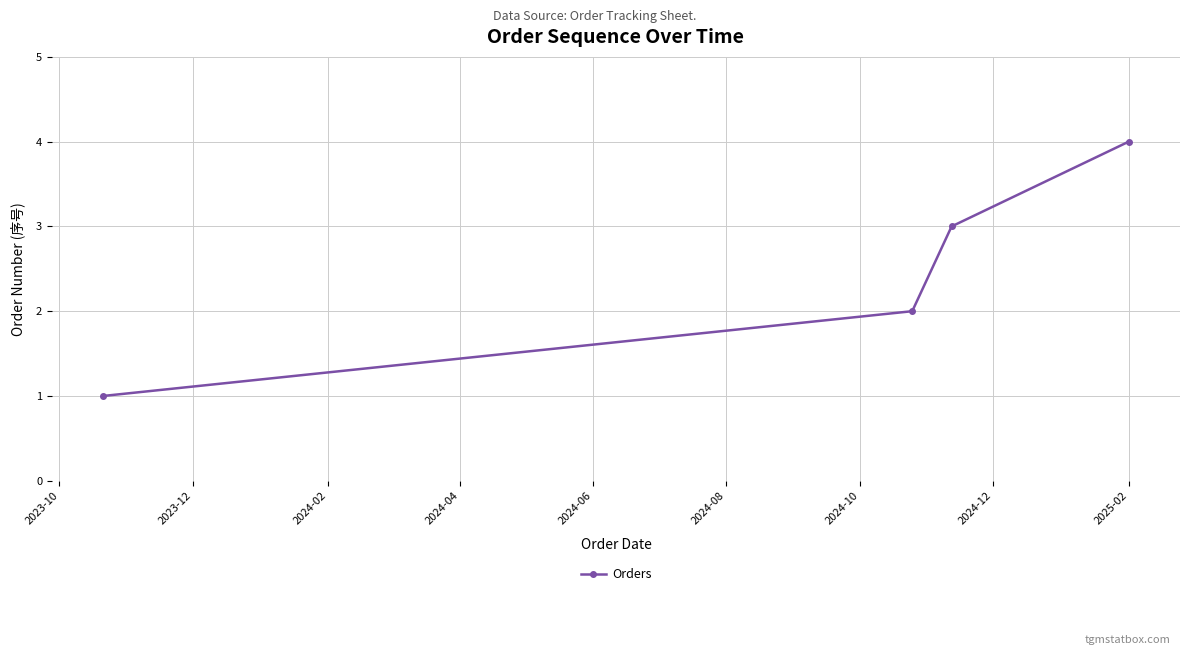

How many lines are shown in the chart?

1